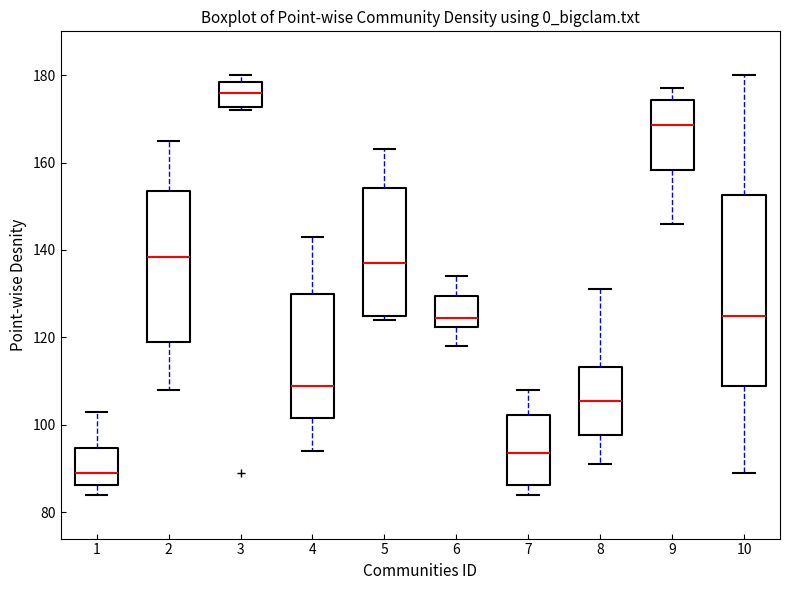

Reading left to right, transcribe this box plot: for each box, give where its median line is, the range the box spans, and where its two whiskers end, as read against the y-axis. The values are not printed on the chart, so give them approximately, as read against the axis.

1: median 90, box 86 to 94, whiskers 84 to 104
2: median 138, box 120 to 154, whiskers 108 to 166
3: median 176, box 172 to 178, whiskers 172 (just below the box's lower edge) to 180
4: median 110, box 102 to 130, whiskers 94 to 144
5: median 138, box 126 to 154, whiskers 124 to 164
6: median 124, box 122 to 130, whiskers 118 to 134
7: median 94, box 86 to 102, whiskers 84 to 108
8: median 106, box 98 to 114, whiskers 92 to 132
9: median 168, box 158 to 174, whiskers 146 to 178
10: median 126, box 110 to 152, whiskers 90 to 180